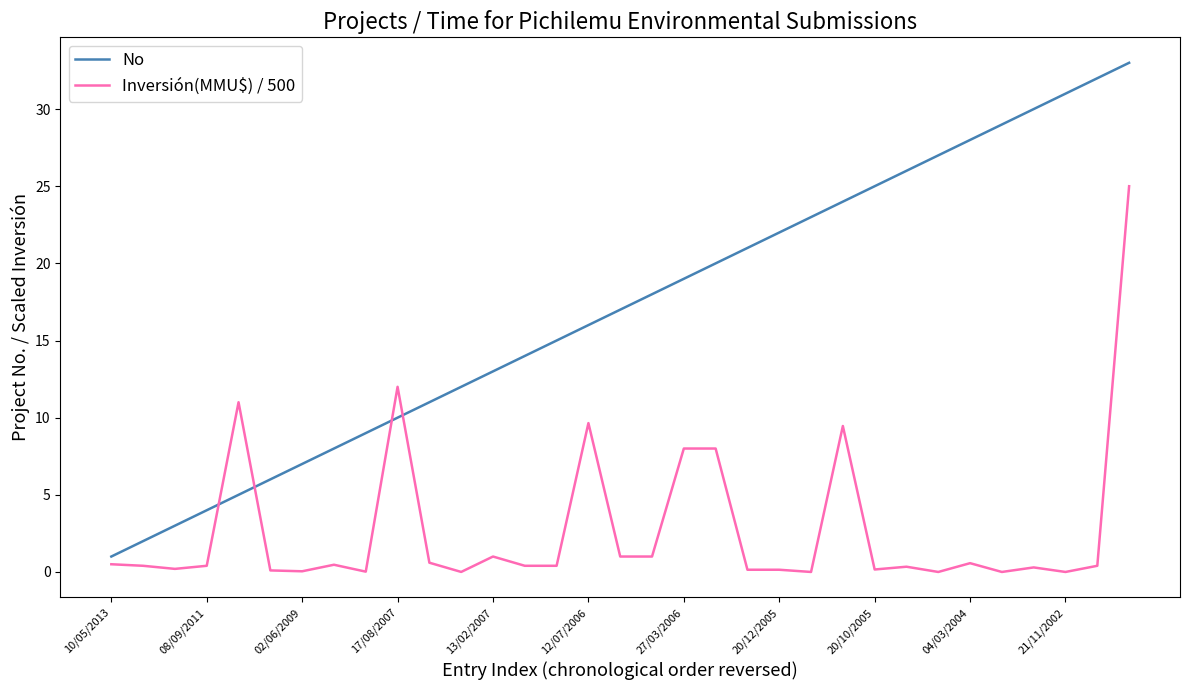

What is the average value of the Inversión(MMU$) / 500 series?

2.8